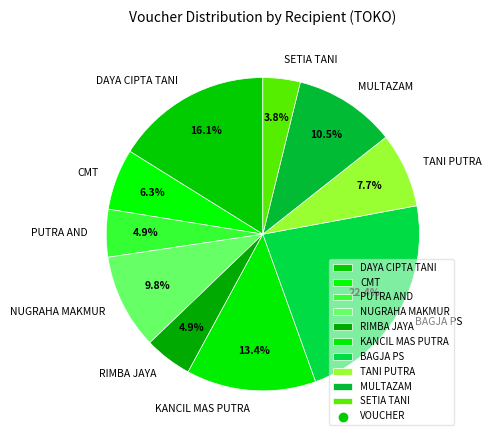

Approximately how many times larger is the value at KANCIL MAS PUTRA compared to DAYA CIPTA TANI?

0.8